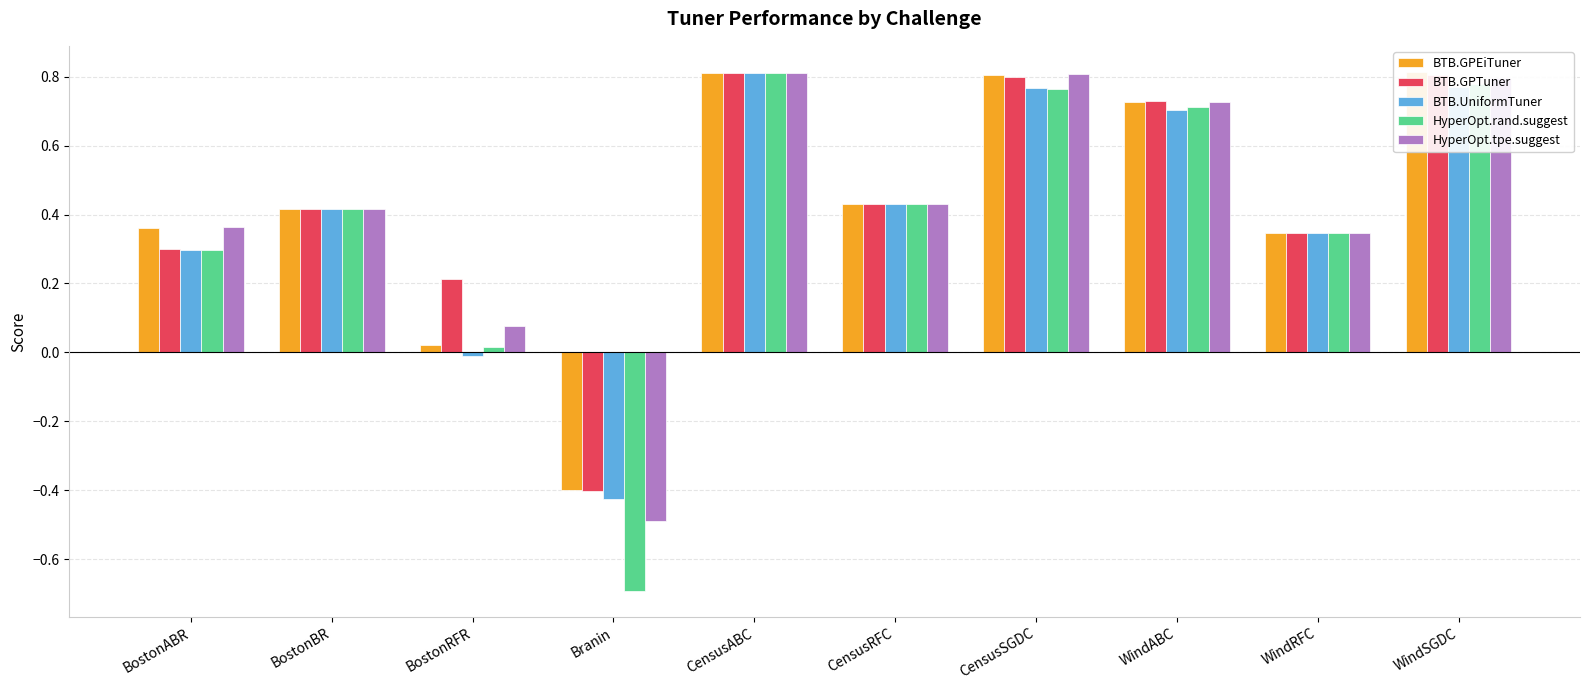

The BTB.UniformTuner series shows 0.2 at BostonABR. True or false?

False